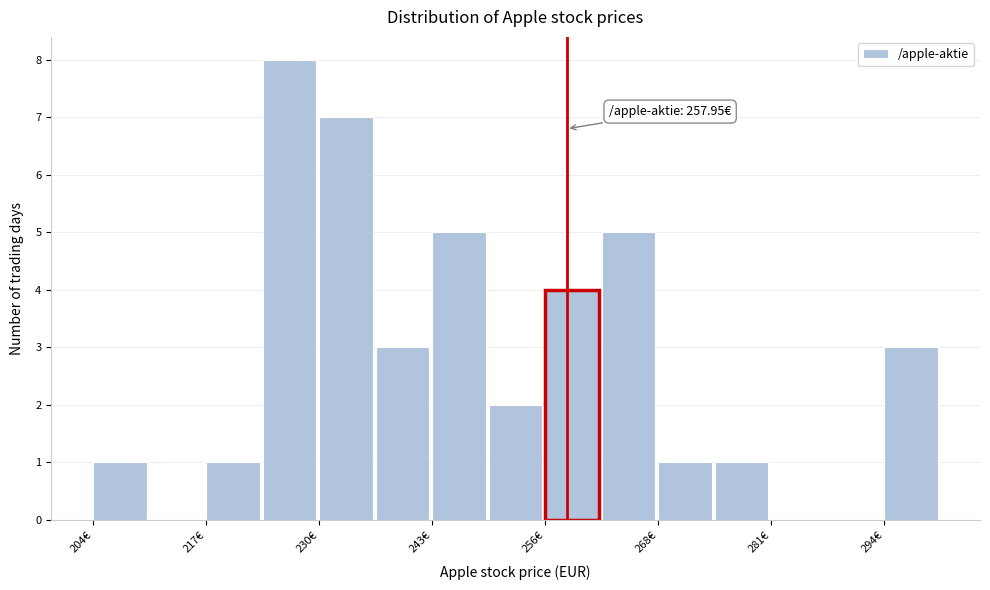

Read against the x-axis, roughly where is the centre of the tallest bar?

226